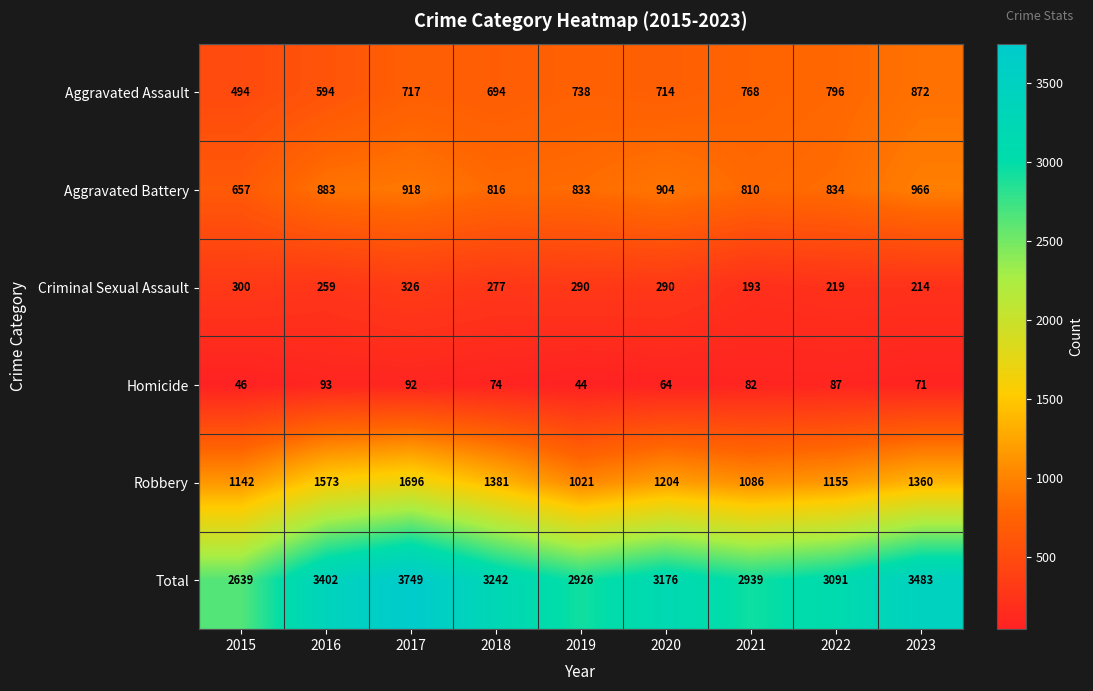

What is the difference between the second highest and second lowest values in the Robbery series?

487